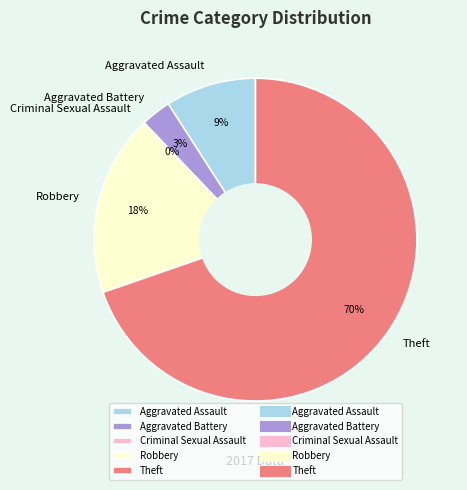

To the nearest percent, what percentage of the pie is Aggravated Assault?

9%